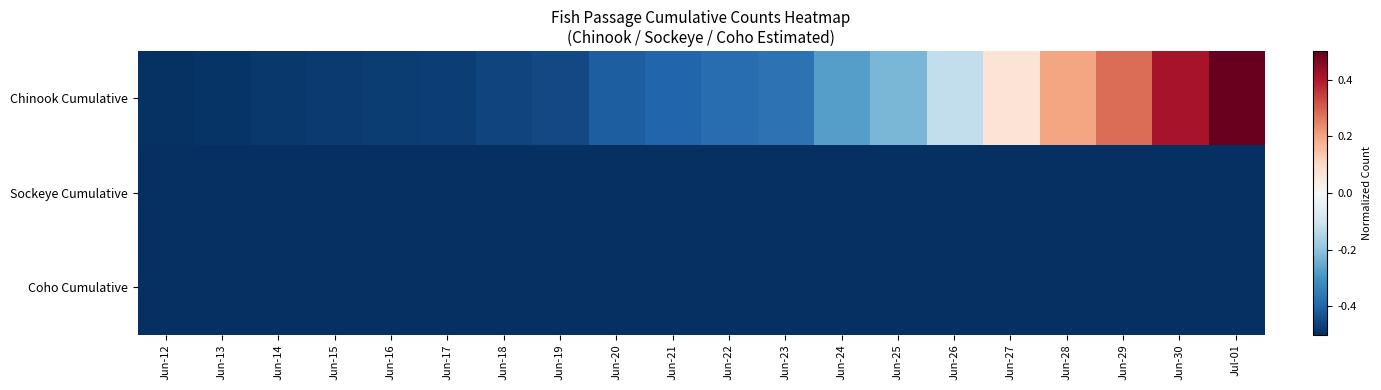

What is the spread (max minus min) of values at Jun-29?

0.8